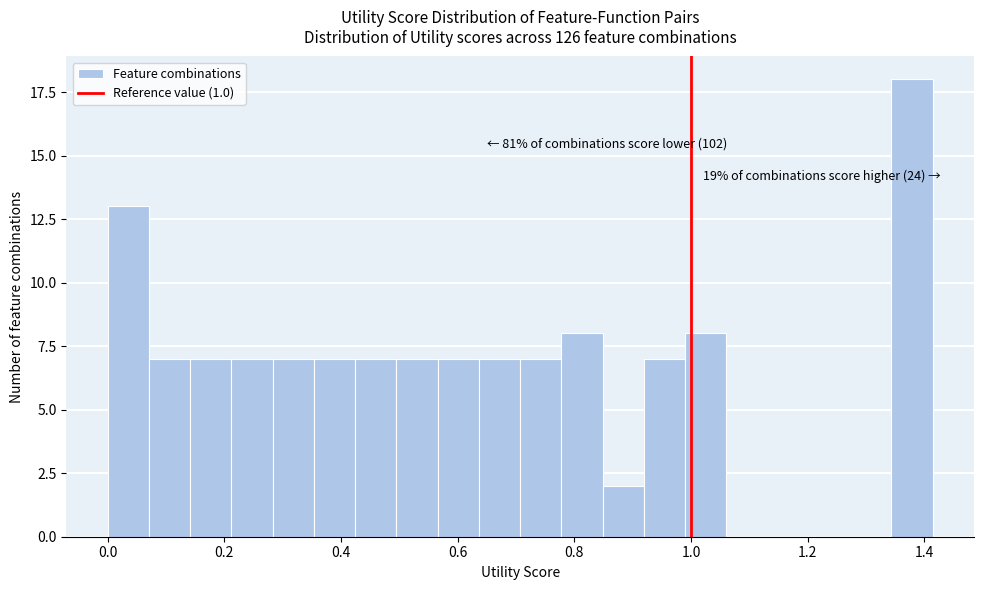

Around what value on the x-axis is the tallest bar? Give the approximate position of its centre, as read against the axis.

1.38